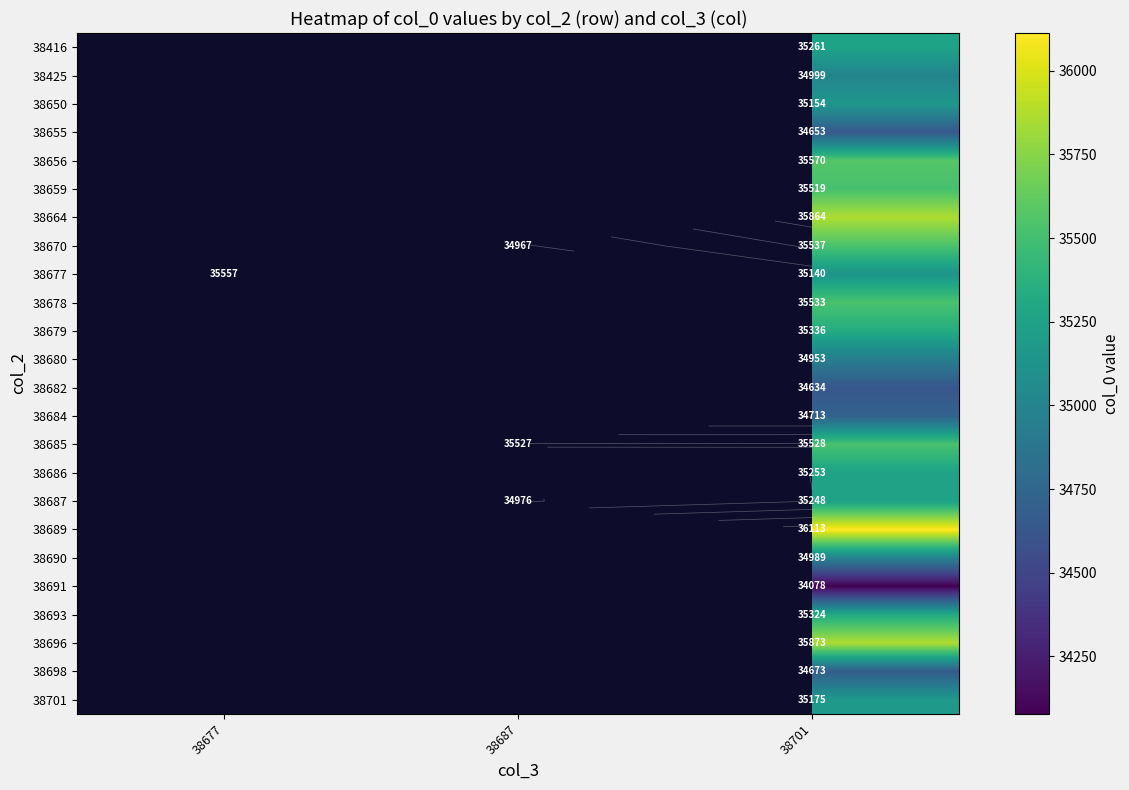

What is the total value across all series at 38701?

845121.9